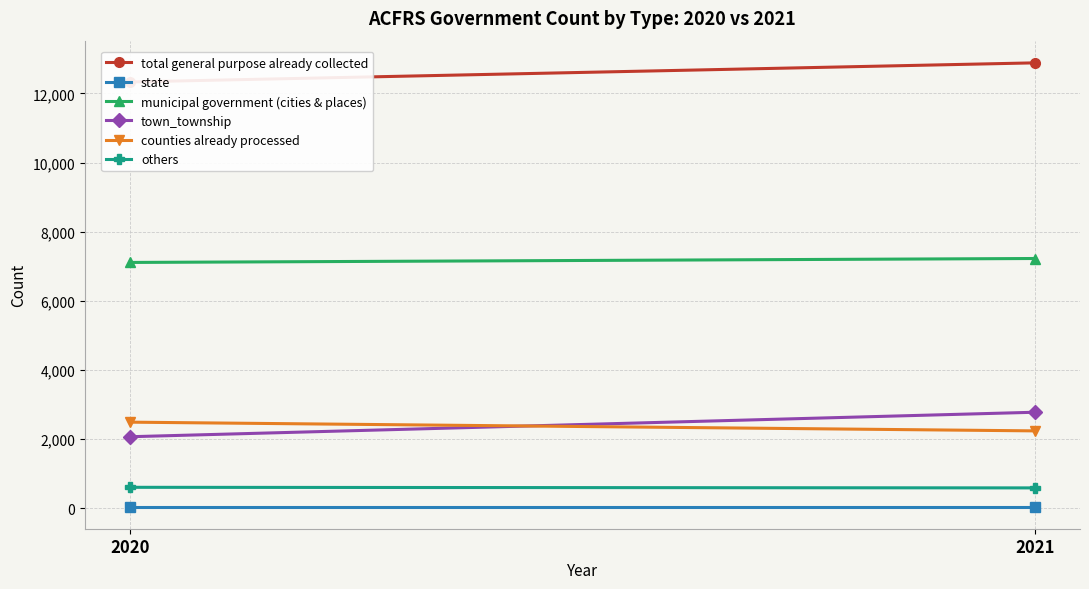

Which series has the largest total across all categories?

total general purpose already collected